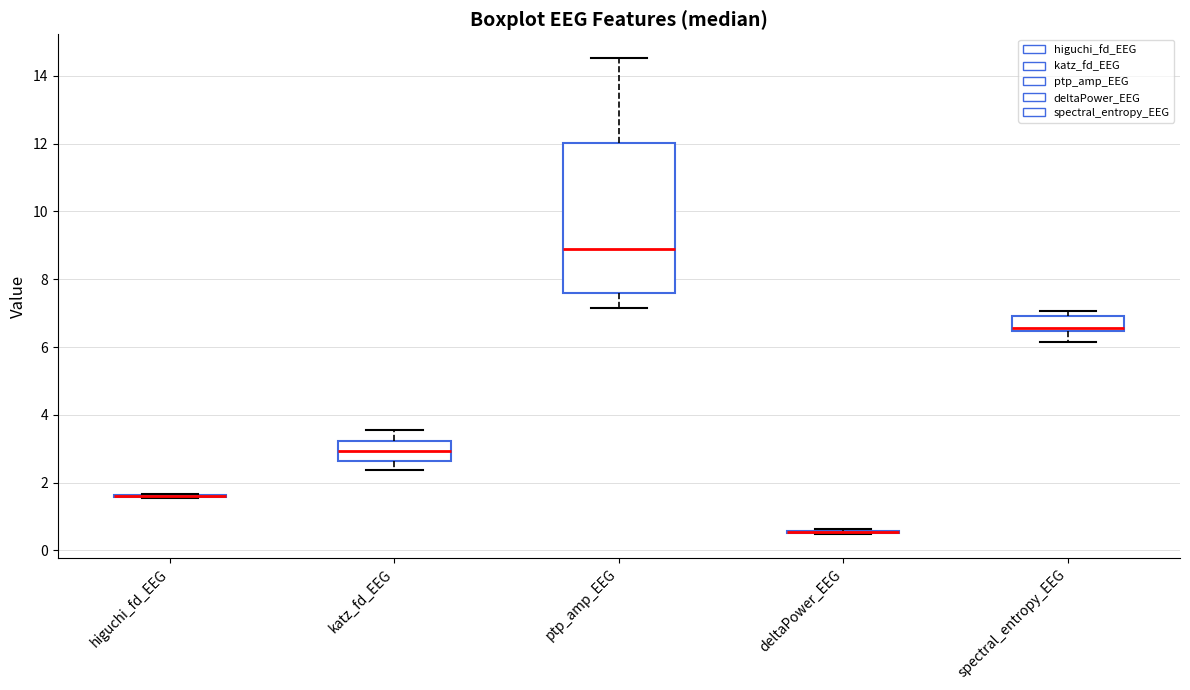

Where is the upper edge of the box for katz_fd_EEG on the y-axis? The values are not printed on the chart, so give them approximately, as read against the axis.

3.2